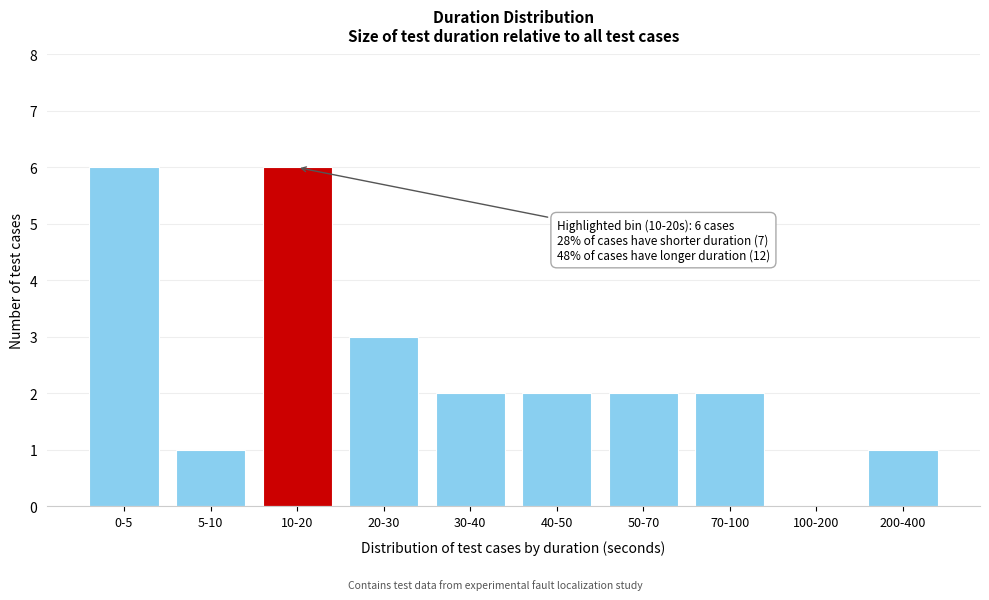

Reading left to right, extract all data points from this chart.

0-5=6	5-10=1	10-20=6	20-30=3	30-40=2	40-50=2	50-70=2	70-100=2	100-200=0	200-400=1